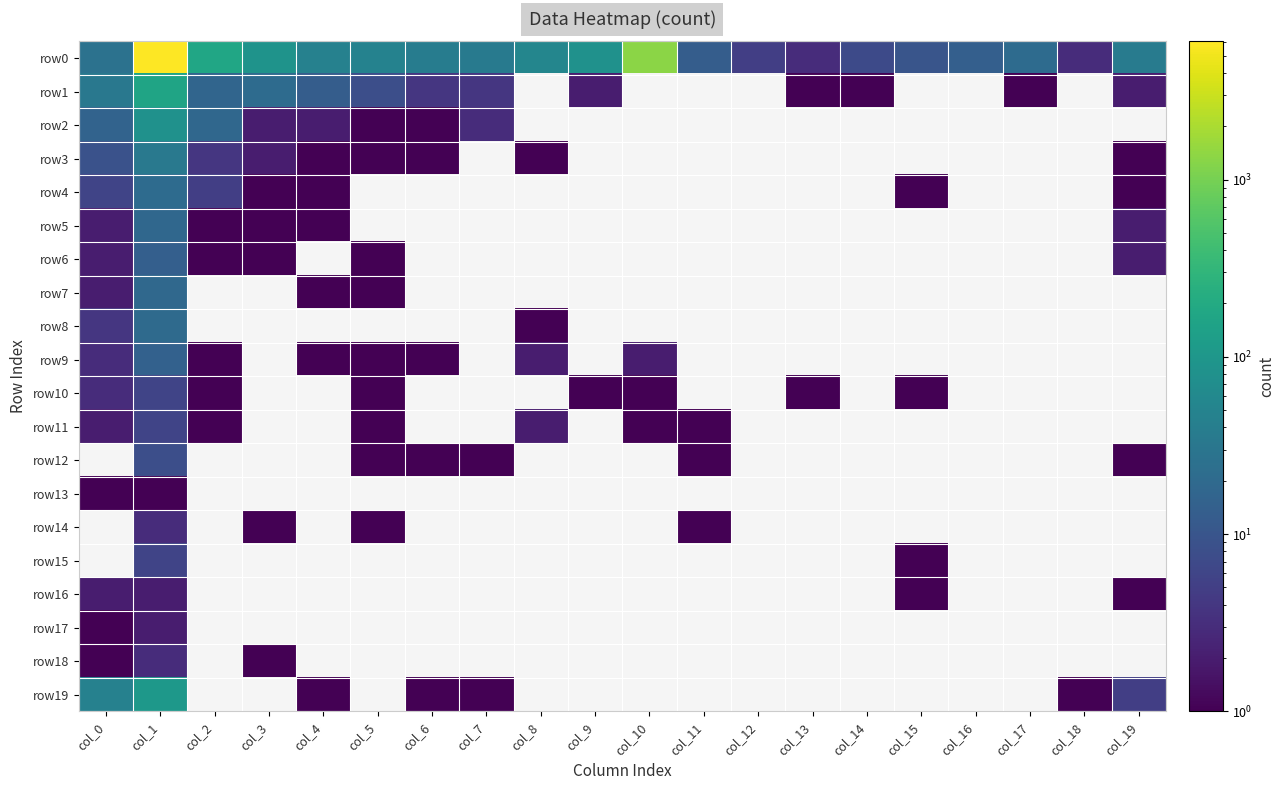

Reading right to left, what are all the values shown in this chart?

row0: col_19=37	col_18=3	col_17=21	col_16=14	col_15=10	col_14=7	col_13=3	col_12=5	col_11=13	col_10=1331	col_9=83	col_8=54	col_7=36	col_6=38	col_5=48	col_4=46	col_3=86	col_2=171	col_1=6017	col_0=27
row1: col_19=2	col_18=0	col_17=1	col_16=0	col_15=0	col_14=1	col_13=1	col_12=0	col_11=0	col_10=0	col_9=2	col_8=0	col_7=4	col_6=4	col_5=8	col_4=13	col_3=21	col_2=17	col_1=163	col_0=33
row2: col_19=0	col_18=0	col_17=0	col_16=0	col_15=0	col_14=0	col_13=0	col_12=0	col_11=0	col_10=0	col_9=0	col_8=0	col_7=3	col_6=1	col_5=1	col_4=2	col_3=2	col_2=18	col_1=83	col_0=16
row3: col_19=1	col_18=0	col_17=0	col_16=0	col_15=0	col_14=0	col_13=0	col_12=0	col_11=0	col_10=0	col_9=0	col_8=1	col_7=0	col_6=1	col_5=1	col_4=1	col_3=2	col_2=4	col_1=34	col_0=9
row4: col_19=1	col_18=0	col_17=0	col_16=0	col_15=1	col_14=0	col_13=0	col_12=0	col_11=0	col_10=0	col_9=0	col_8=0	col_7=0	col_6=0	col_5=0	col_4=1	col_3=1	col_2=5	col_1=21	col_0=6
row5: col_19=2	col_18=0	col_17=0	col_16=0	col_15=0	col_14=0	col_13=0	col_12=0	col_11=0	col_10=0	col_9=0	col_8=0	col_7=0	col_6=0	col_5=0	col_4=1	col_3=1	col_2=1	col_1=18	col_0=2
row6: col_19=2	col_18=0	col_17=0	col_16=0	col_15=0	col_14=0	col_13=0	col_12=0	col_11=0	col_10=0	col_9=0	col_8=0	col_7=0	col_6=0	col_5=1	col_4=0	col_3=1	col_2=1	col_1=14	col_0=2
row7: col_19=0	col_18=0	col_17=0	col_16=0	col_15=0	col_14=0	col_13=0	col_12=0	col_11=0	col_10=0	col_9=0	col_8=0	col_7=0	col_6=0	col_5=1	col_4=1	col_3=0	col_2=0	col_1=19	col_0=2
row8: col_19=0	col_18=0	col_17=0	col_16=0	col_15=0	col_14=0	col_13=0	col_12=0	col_11=0	col_10=0	col_9=0	col_8=1	col_7=0	col_6=0	col_5=0	col_4=0	col_3=0	col_2=0	col_1=20	col_0=4
row9: col_19=0	col_18=0	col_17=0	col_16=0	col_15=0	col_14=0	col_13=0	col_12=0	col_11=0	col_10=2	col_9=0	col_8=2	col_7=0	col_6=1	col_5=1	col_4=1	col_3=0	col_2=1	col_1=15	col_0=3
row10: col_19=0	col_18=0	col_17=0	col_16=0	col_15=1	col_14=0	col_13=1	col_12=0	col_11=0	col_10=1	col_9=1	col_8=0	col_7=0	col_6=0	col_5=1	col_4=0	col_3=0	col_2=1	col_1=6	col_0=3
row11: col_19=0	col_18=0	col_17=0	col_16=0	col_15=0	col_14=0	col_13=0	col_12=0	col_11=1	col_10=1	col_9=0	col_8=2	col_7=0	col_6=0	col_5=1	col_4=0	col_3=0	col_2=1	col_1=6	col_0=2
row12: col_19=1	col_18=0	col_17=0	col_16=0	col_15=0	col_14=0	col_13=0	col_12=0	col_11=1	col_10=0	col_9=0	col_8=0	col_7=1	col_6=1	col_5=1	col_4=0	col_3=0	col_2=0	col_1=8	col_0=0
row13: col_19=0	col_18=0	col_17=0	col_16=0	col_15=0	col_14=0	col_13=0	col_12=0	col_11=0	col_10=0	col_9=0	col_8=0	col_7=0	col_6=0	col_5=0	col_4=0	col_3=0	col_2=0	col_1=1	col_0=1
row14: col_19=0	col_18=0	col_17=0	col_16=0	col_15=0	col_14=0	col_13=0	col_12=0	col_11=1	col_10=0	col_9=0	col_8=0	col_7=0	col_6=0	col_5=1	col_4=0	col_3=1	col_2=0	col_1=3	col_0=0
row15: col_19=0	col_18=0	col_17=0	col_16=0	col_15=1	col_14=0	col_13=0	col_12=0	col_11=0	col_10=0	col_9=0	col_8=0	col_7=0	col_6=0	col_5=0	col_4=0	col_3=0	col_2=0	col_1=6	col_0=0
row16: col_19=1	col_18=0	col_17=0	col_16=0	col_15=1	col_14=0	col_13=0	col_12=0	col_11=0	col_10=0	col_9=0	col_8=0	col_7=0	col_6=0	col_5=0	col_4=0	col_3=0	col_2=0	col_1=2	col_0=2
row17: col_19=0	col_18=0	col_17=0	col_16=0	col_15=0	col_14=0	col_13=0	col_12=0	col_11=0	col_10=0	col_9=0	col_8=0	col_7=0	col_6=0	col_5=0	col_4=0	col_3=0	col_2=0	col_1=2	col_0=1
row18: col_19=0	col_18=0	col_17=0	col_16=0	col_15=0	col_14=0	col_13=0	col_12=0	col_11=0	col_10=0	col_9=0	col_8=0	col_7=0	col_6=0	col_5=0	col_4=0	col_3=1	col_2=0	col_1=3	col_0=1
row19: col_19=5	col_18=1	col_17=0	col_16=0	col_15=0	col_14=0	col_13=0	col_12=0	col_11=0	col_10=0	col_9=0	col_8=0	col_7=1	col_6=1	col_5=0	col_4=1	col_3=0	col_2=0	col_1=102	col_0=46